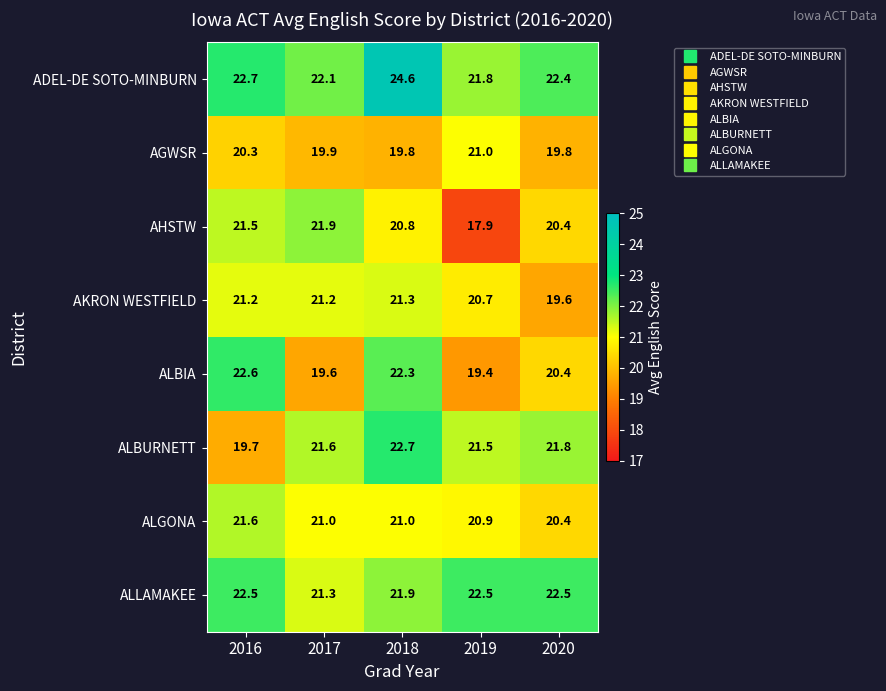

Count the number of categories in the chart.

5